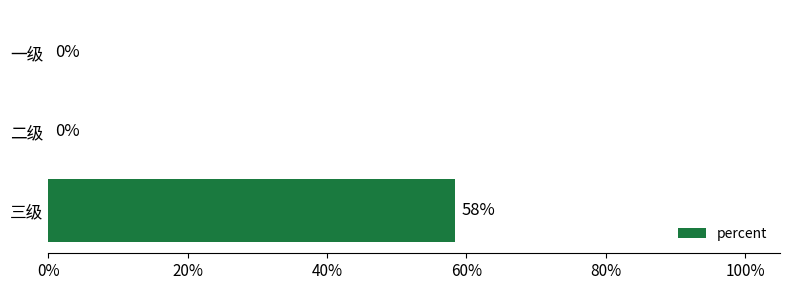

Does the chart contain stacked bars?

No